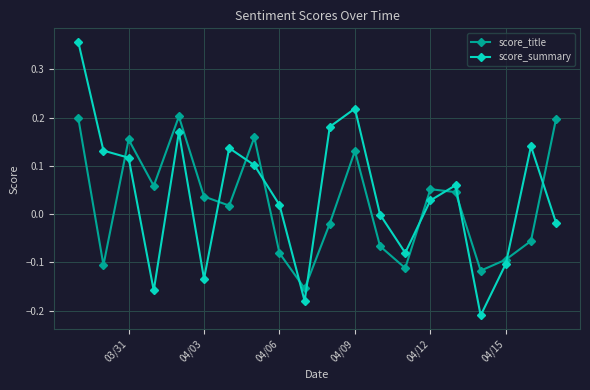

Rank the series at 04/09 from highest to lowest value.

score_summary, score_title